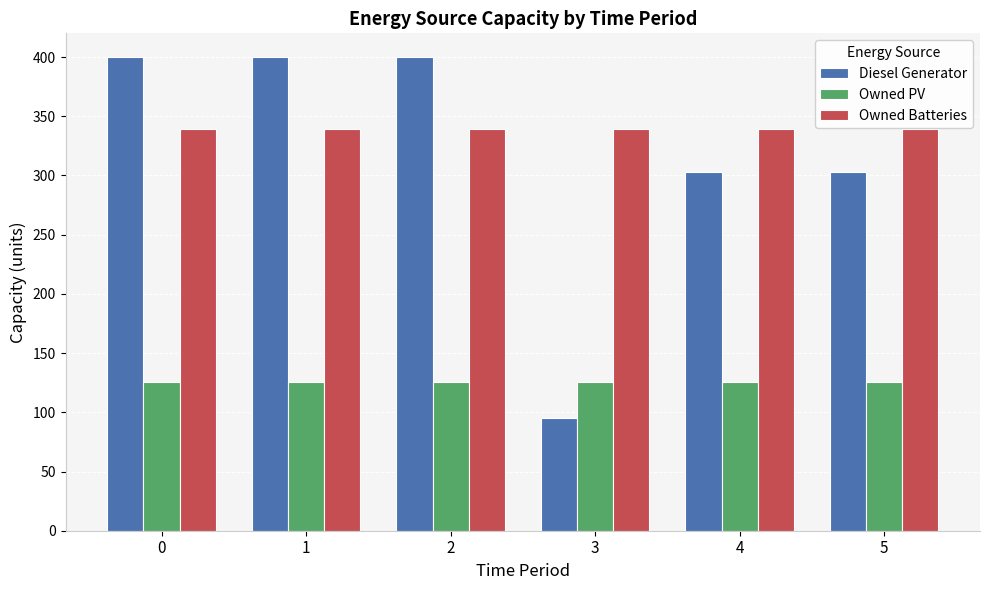

Reading right to left, list all the values displayed in this chart.

Diesel Generator: 5=303	4=303	3=95	2=400	1=400	0=400
Owned PV: 5=126	4=126	3=126	2=126	1=126	0=126
Owned Batteries: 5=339	4=339	3=339	2=339	1=339	0=339